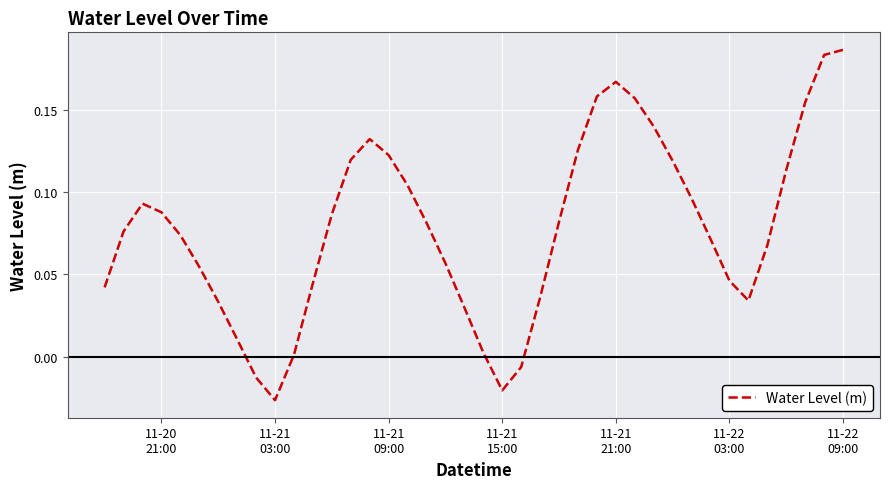

How many lines are shown in the chart?

1